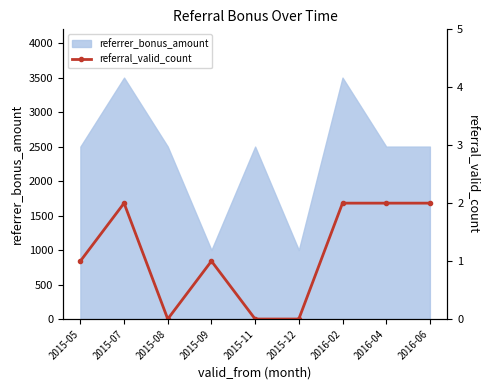

What is the minimum value for referrer_bonus_amount?

1000